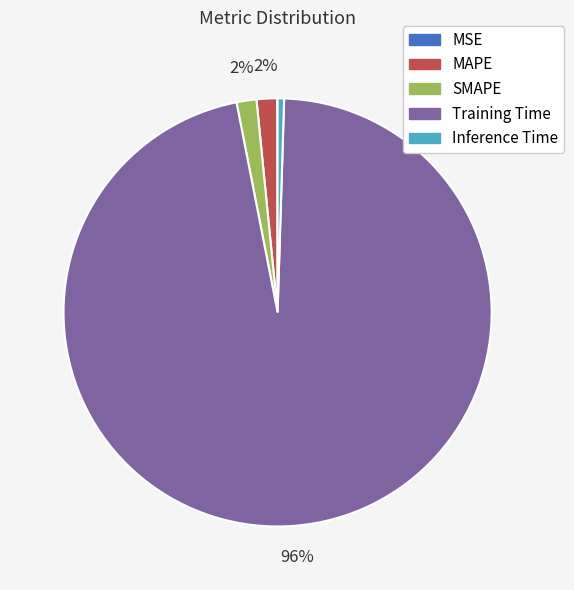

Which category has the biggest portion of the pie?

Training Time